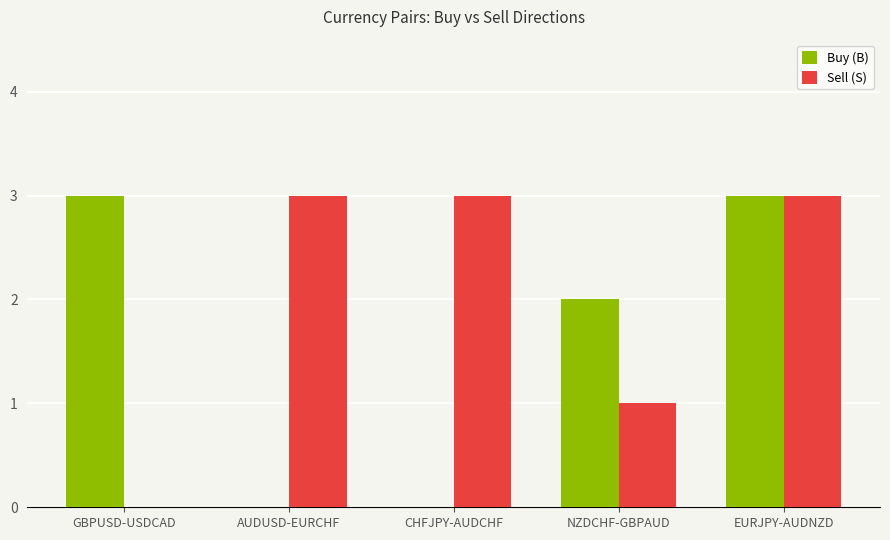

Between CHFJPY-AUDCHF and EURJPY-AUDNZD, which series saw the biggest shift?

Buy (B)